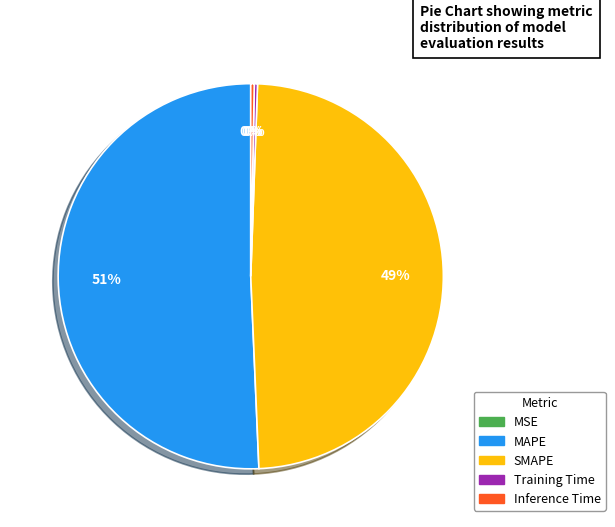

To the nearest percent, what is the difference between the SMAPE and MAPE slice percentages?

2%